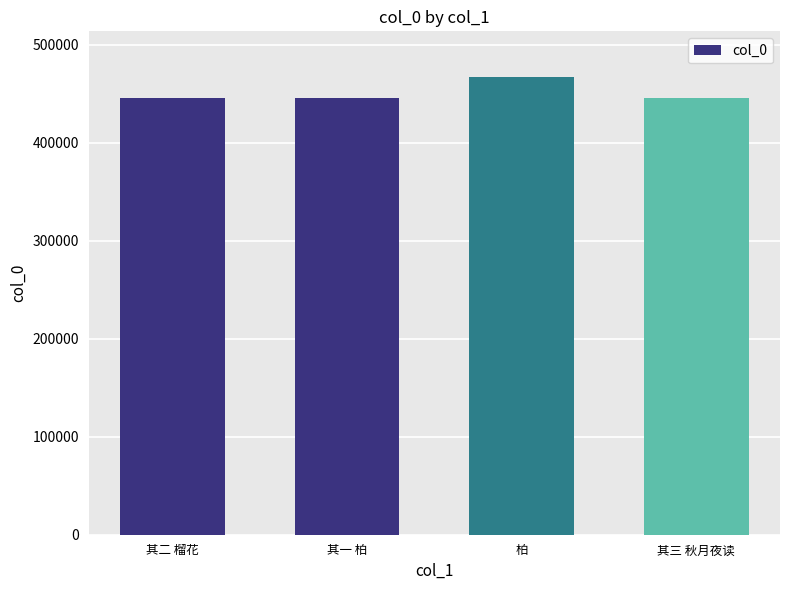

How many bars are there in total?

4